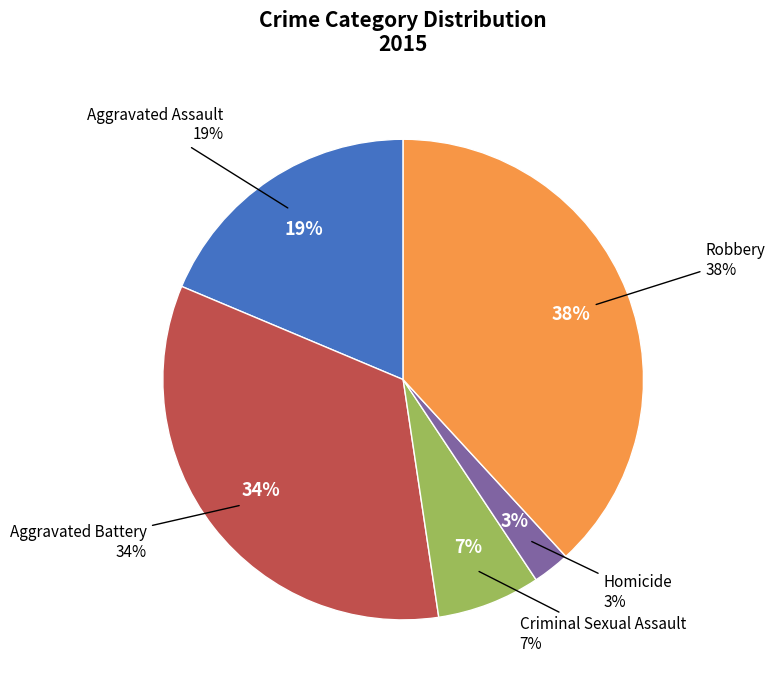

Which category has the smallest portion of the pie?

Homicide